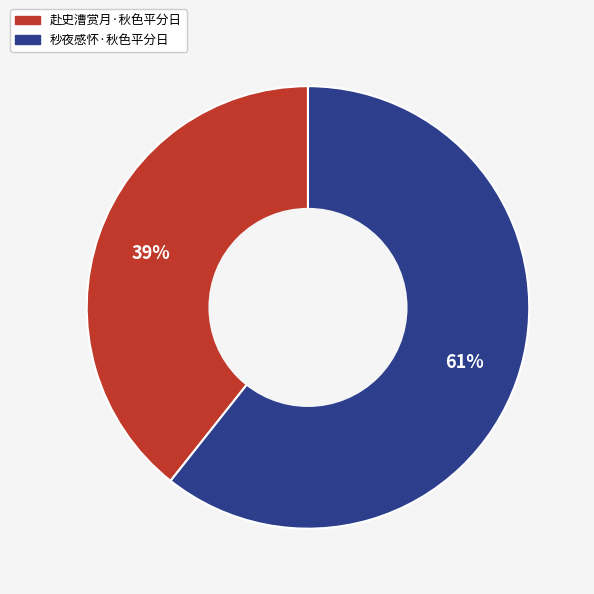

Is there any slice that represents more than half of the pie?

Yes